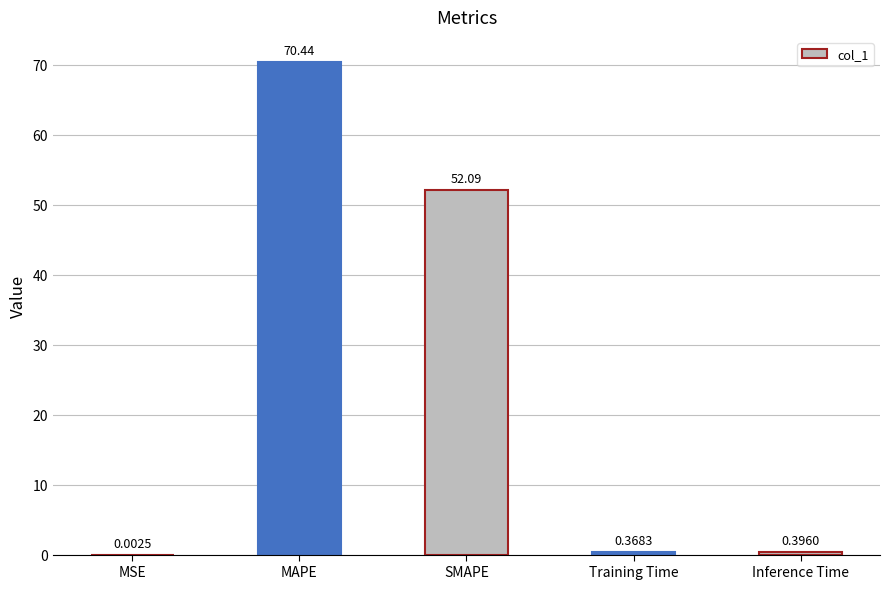

Which has a higher value, SMAPE or Inference Time?

SMAPE